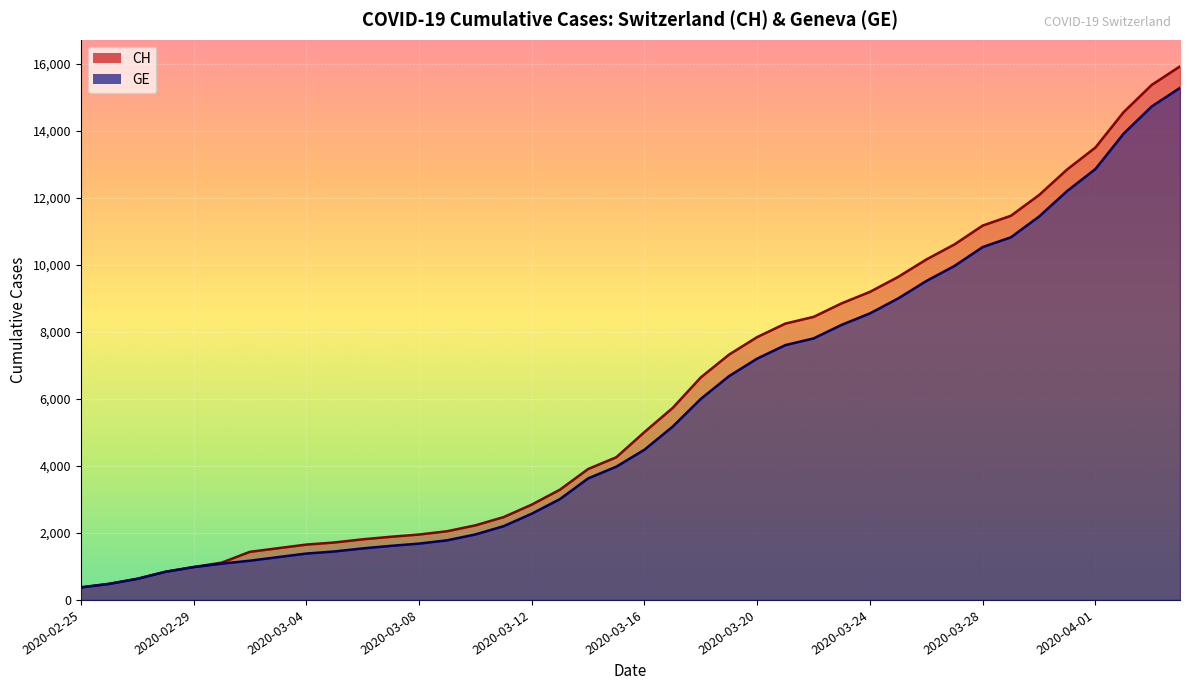

What is the approximate value of CH at 2020-03-18, to the nearest 100?

6600